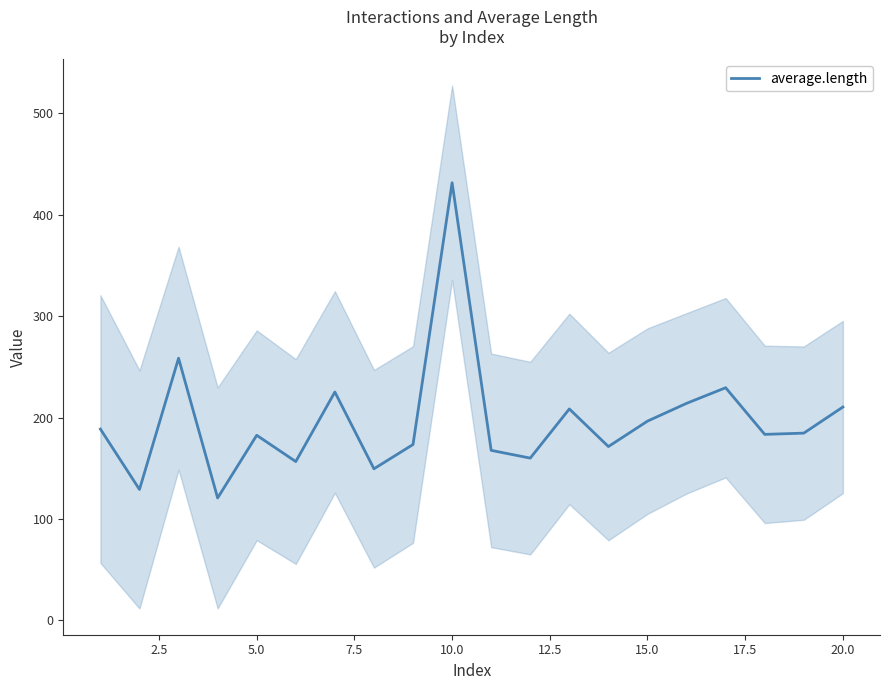

True or false: average.length has a value of 319.1 at 15.0.

False